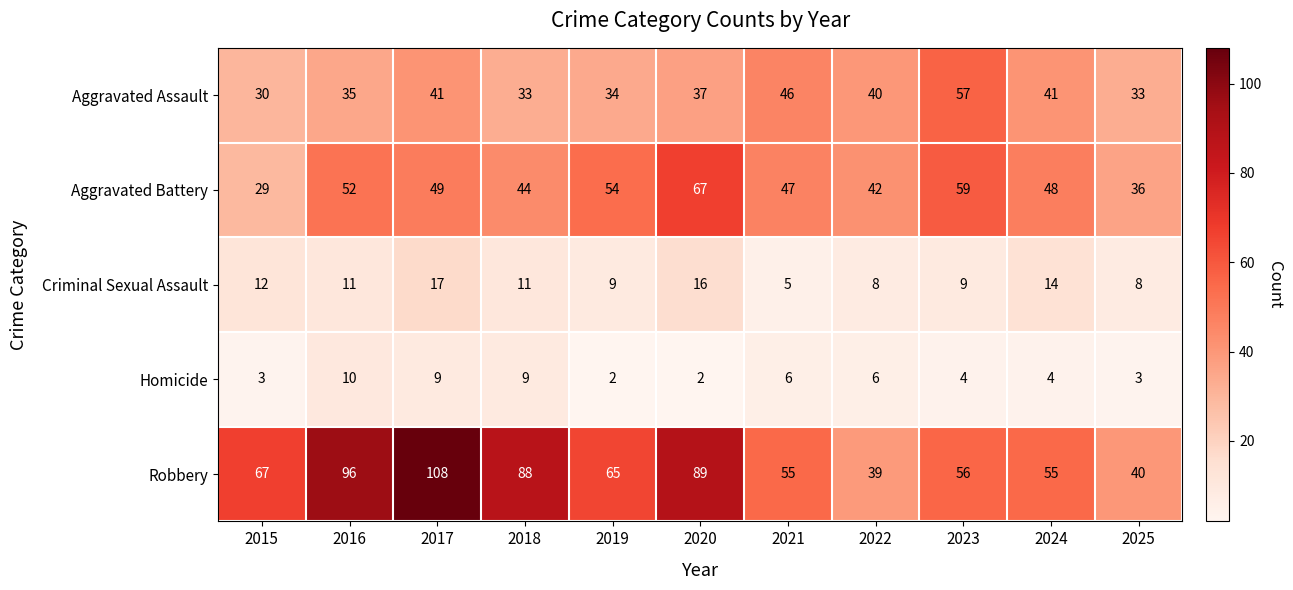

At which label does Aggravated Assault first exceed 37?

2017